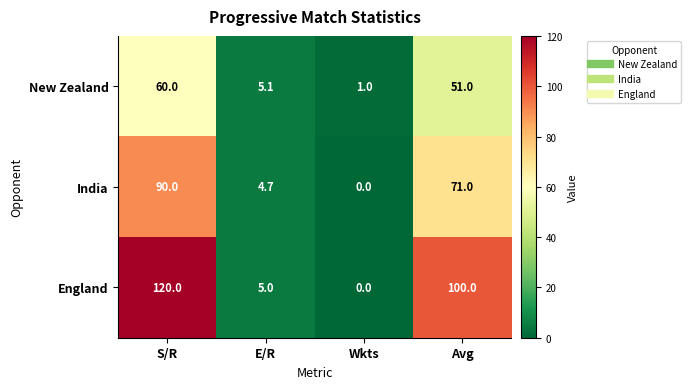

Read the New Zealand value at E/R.

5.1